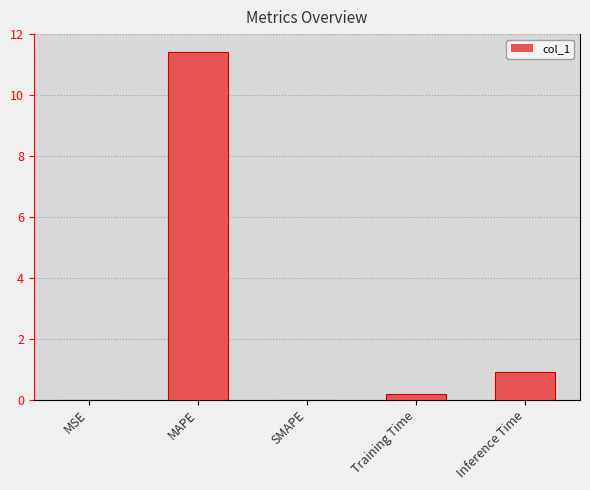

Count the number of categories in the chart.

5